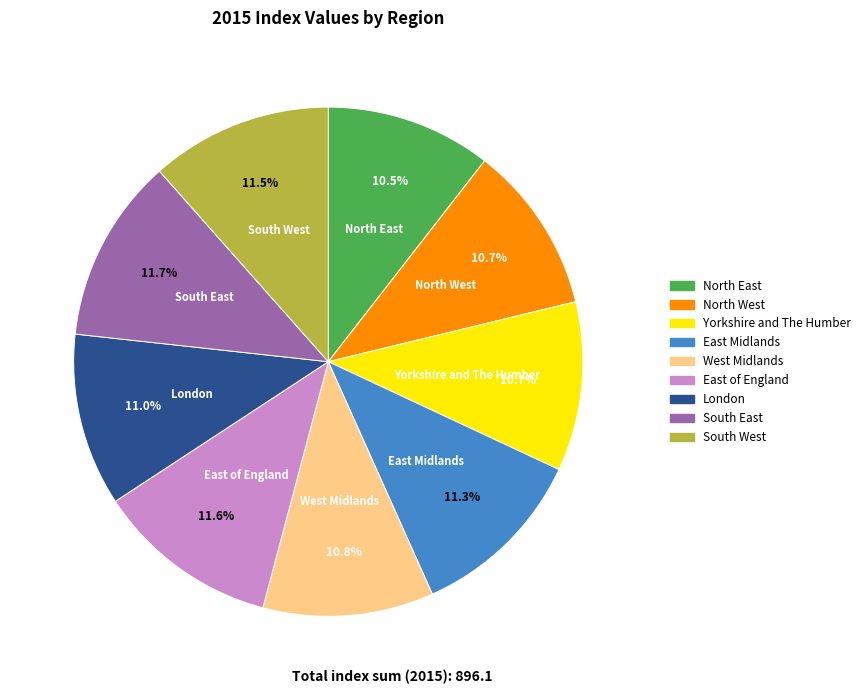

True or false: Yorkshire and The Humber accounts for 11% of the total.

True